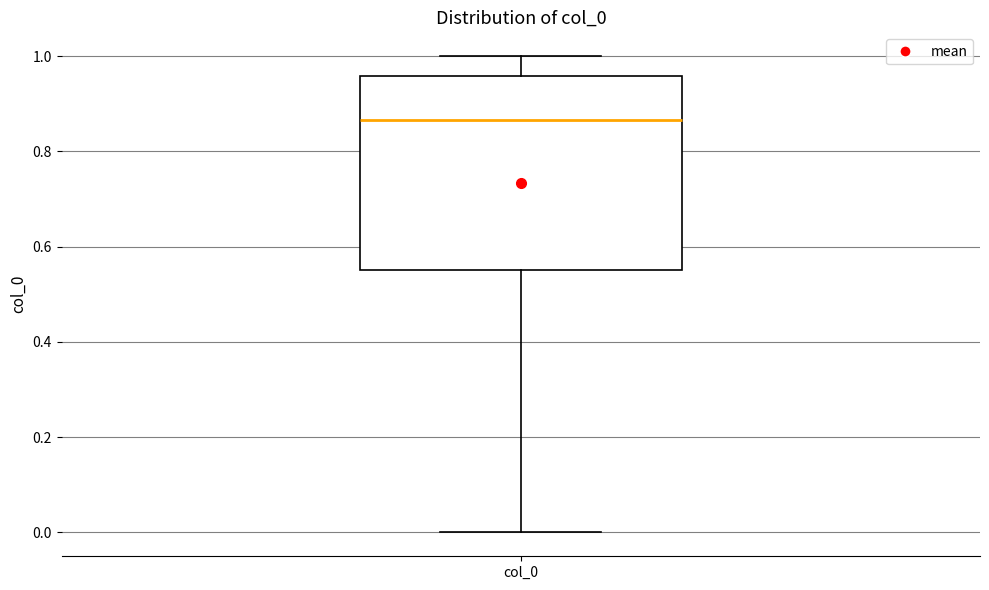

Transcribe this box plot: give where the median line is, the range the box spans, and where the two whiskers end, as read against the y-axis. The values are not printed on the chart, so give them approximately, as read against the axis.

median 0.86, box 0.56 to 0.96, whiskers 0.00 to 1.00